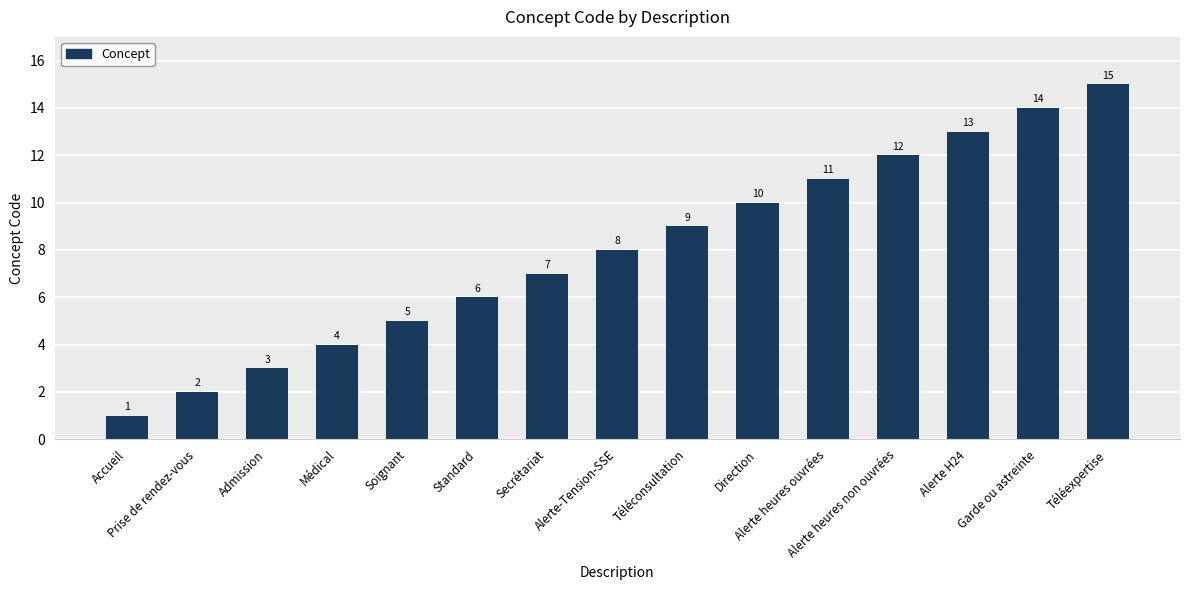

How many series are shown in this chart?

1